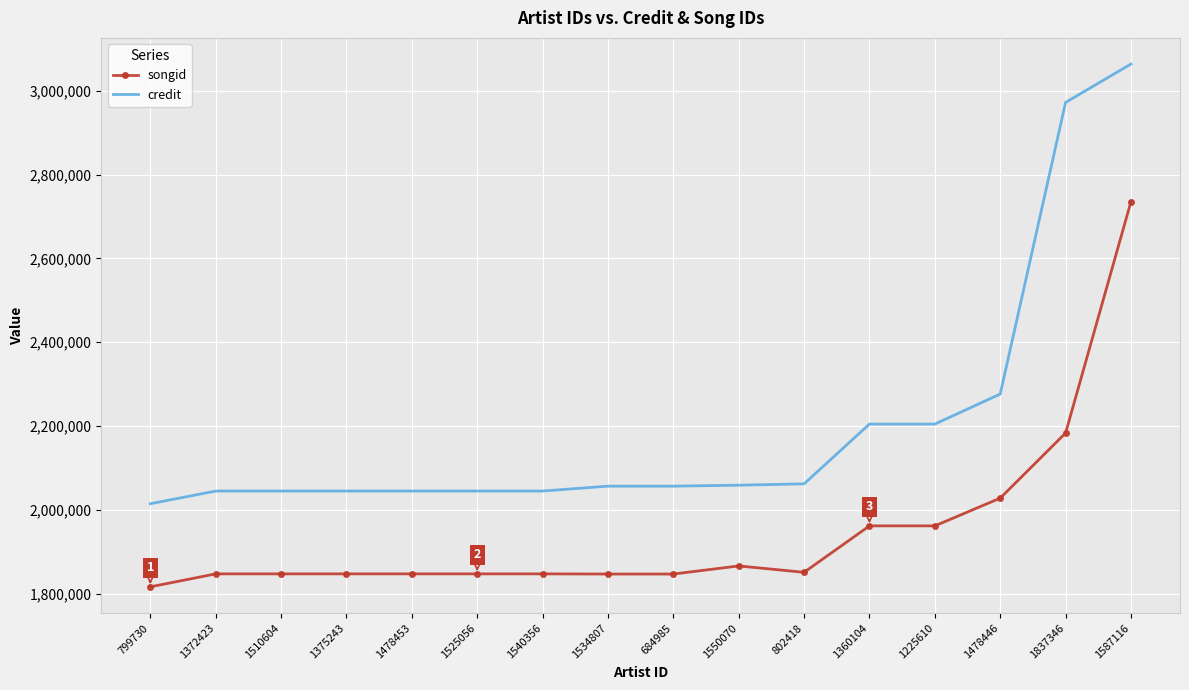

The songid series shows 1865843 at 1550070. True or false?

True